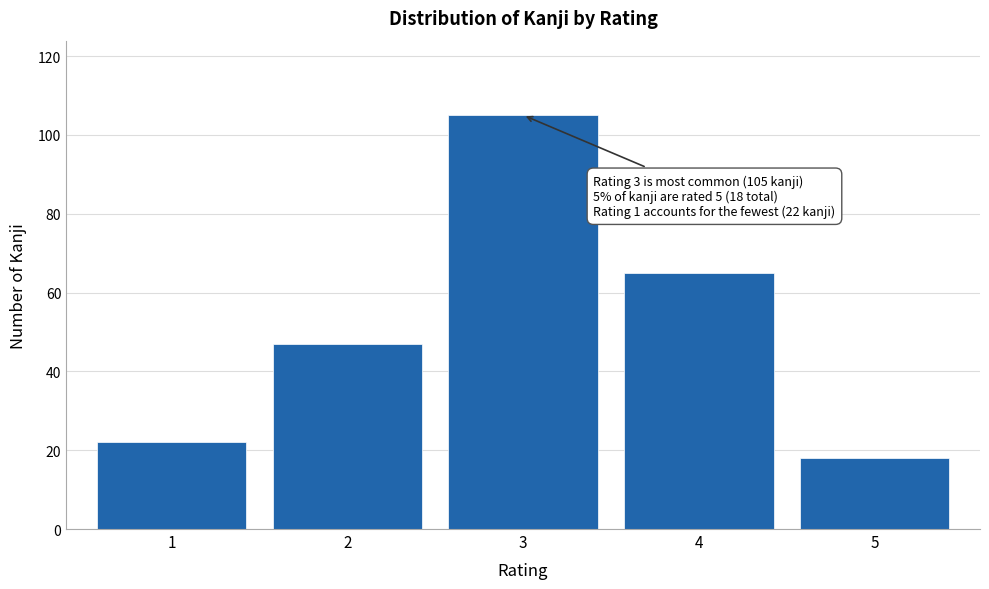

Reading right to left, extract all data points from this chart.

5=18	4=65	3=105	2=47	1=22